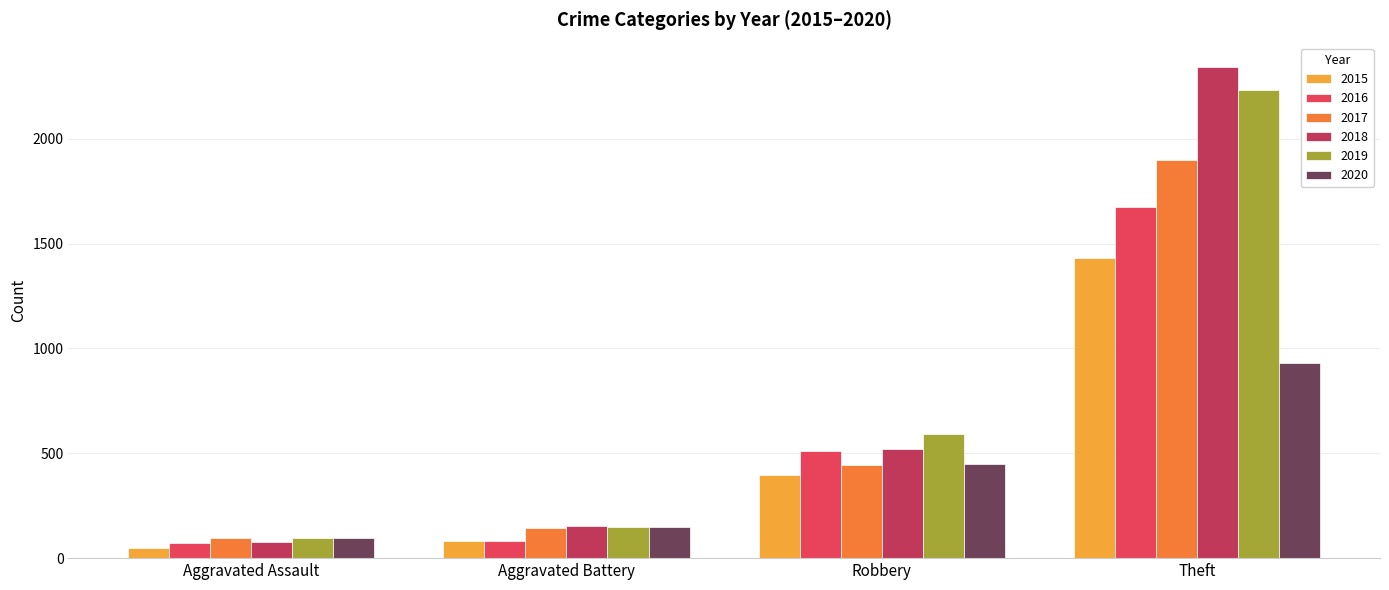

At which category is the sum across all series the highest?

Theft